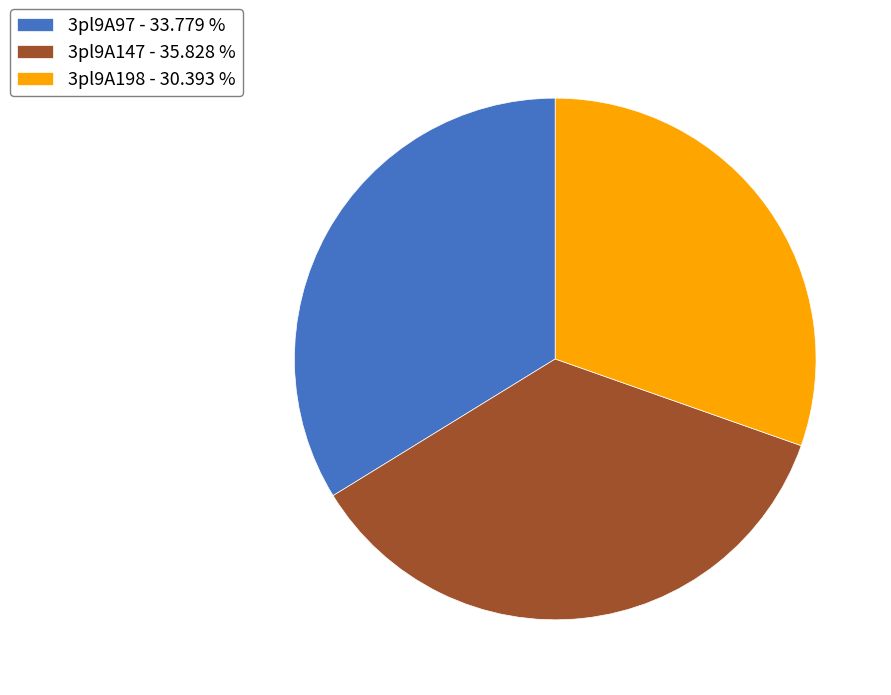

Which has a higher value, 3pl9A97 - 33.779 % or 3pl9A147 - 35.828 %?

3pl9A147 - 35.828 %